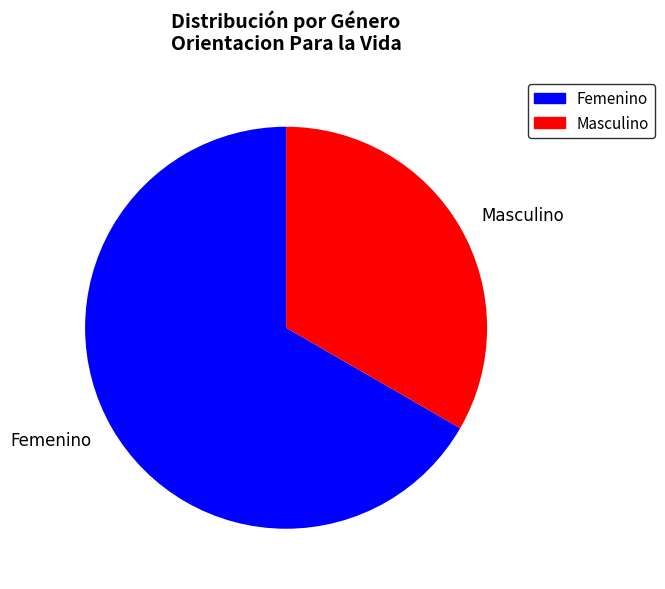

Is there a majority slice in this chart?

Yes